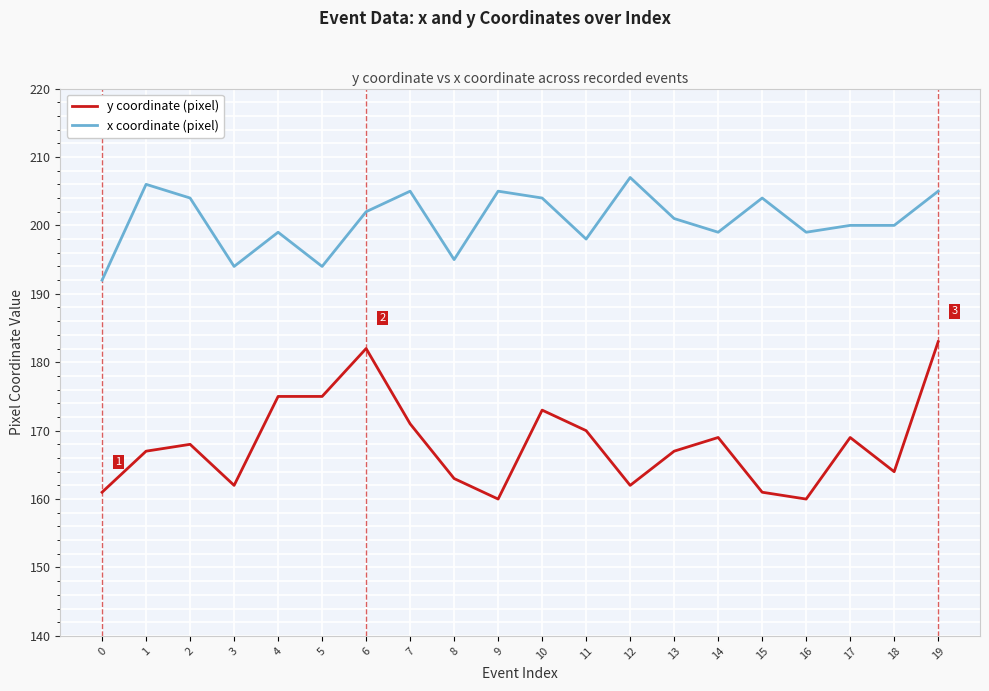

Where is the first local maximum for x coordinate (pixel)?

1